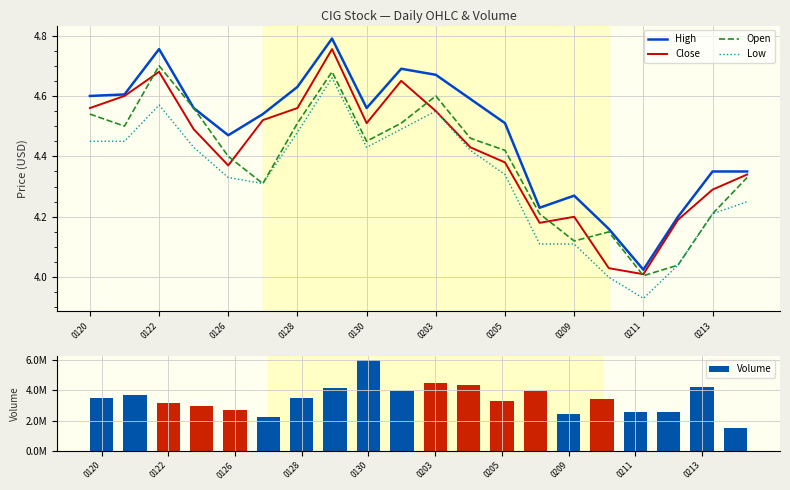

What is the value of the Low bar at the 4th from the left?

4.4